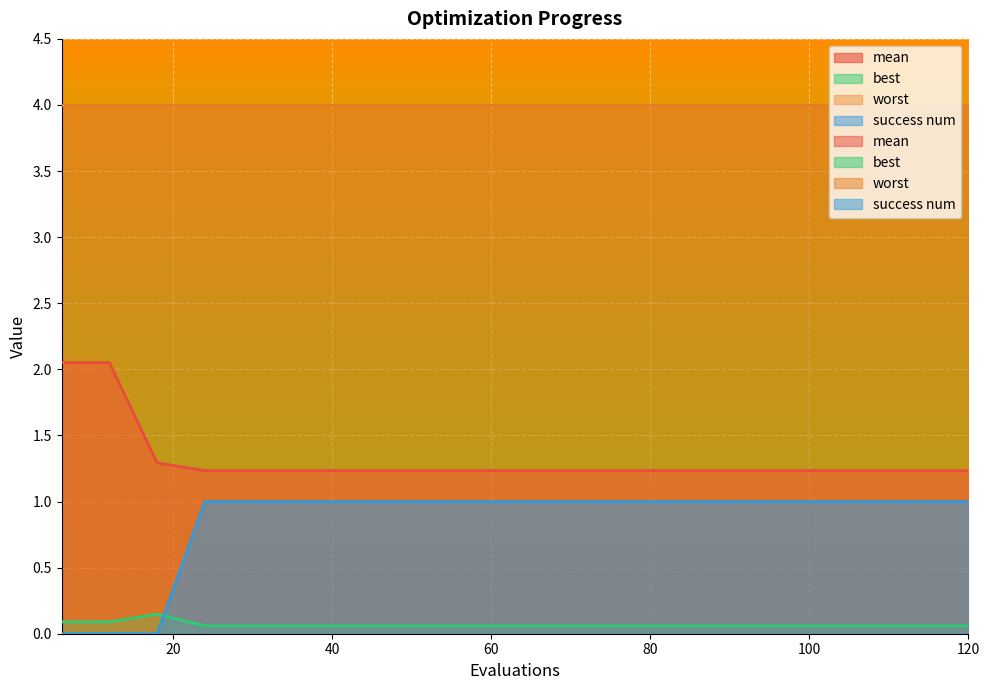

Which series has the widest spread of values?

success num